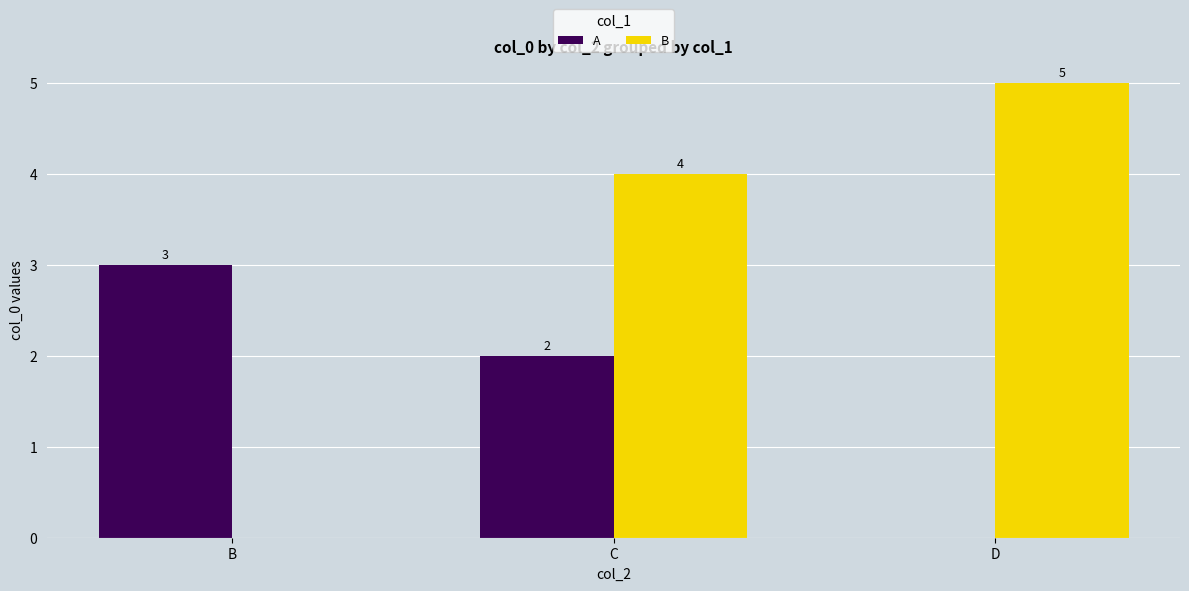

What is the sum of the A values at B and D?

3